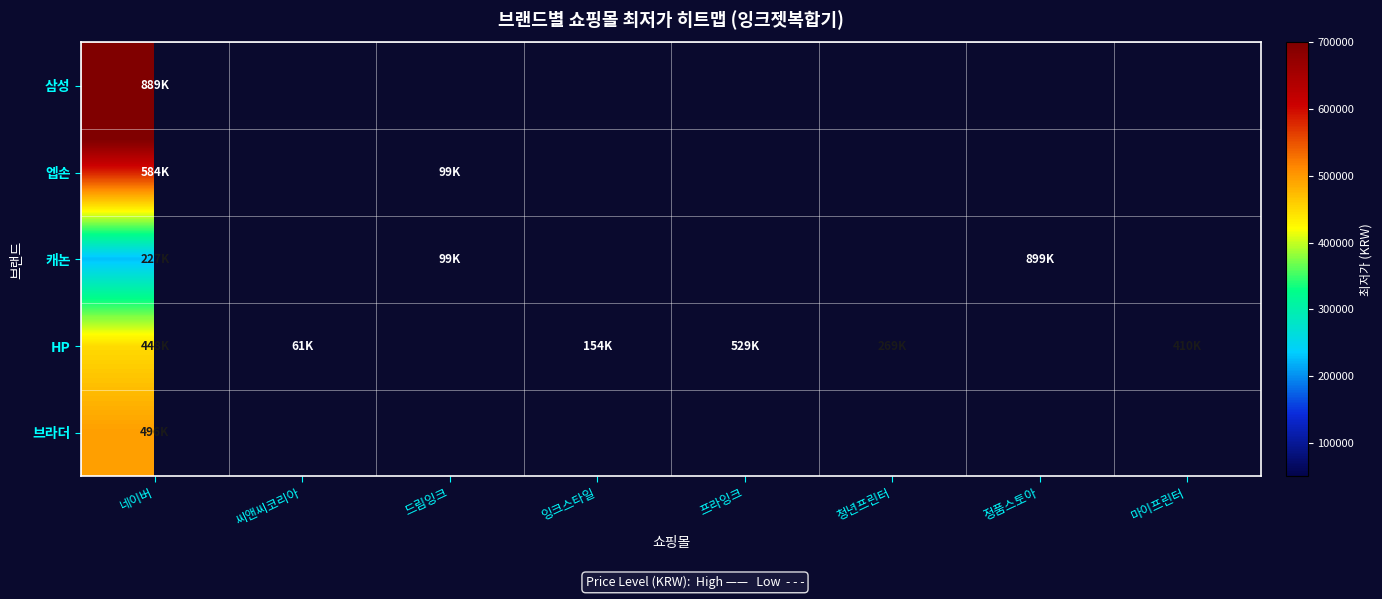

What is the maximum value for 엡손?

584401.0